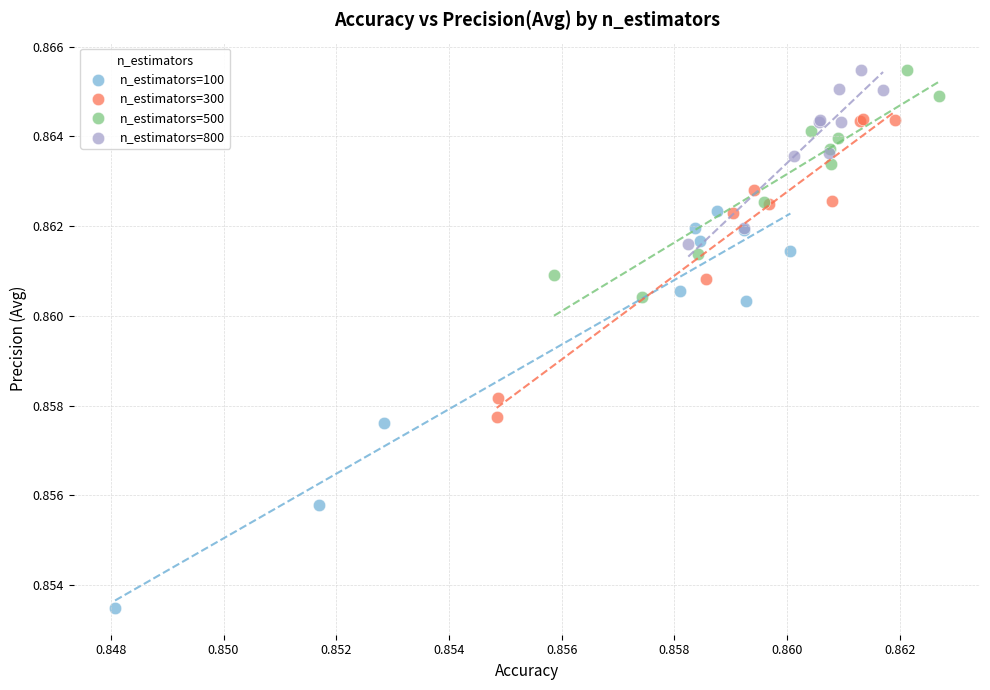

Which series has the widest spread of Y values?

n_estimators=100